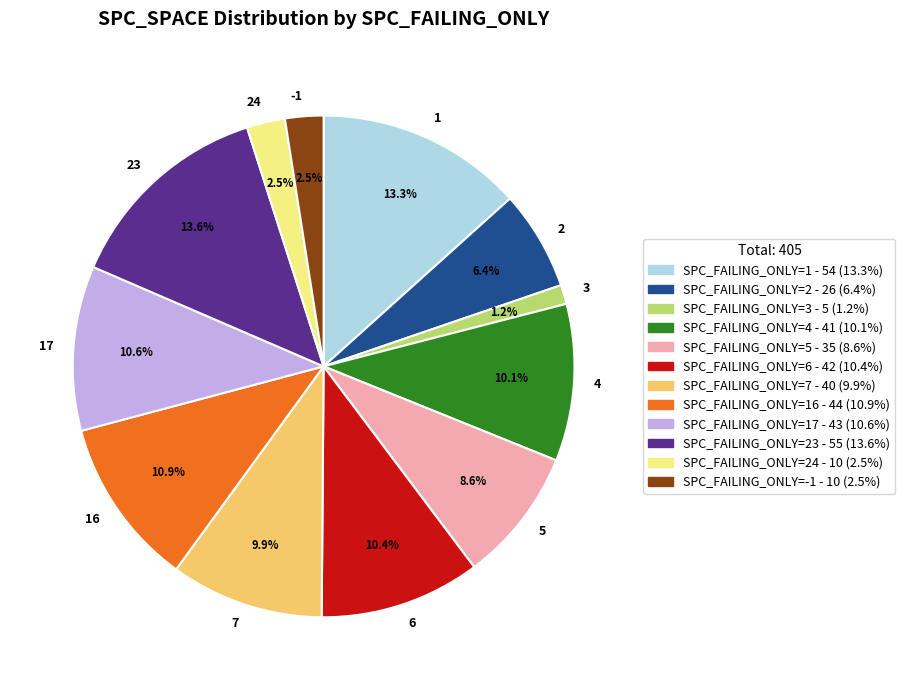

Which has a higher value, 5 or 3?

5